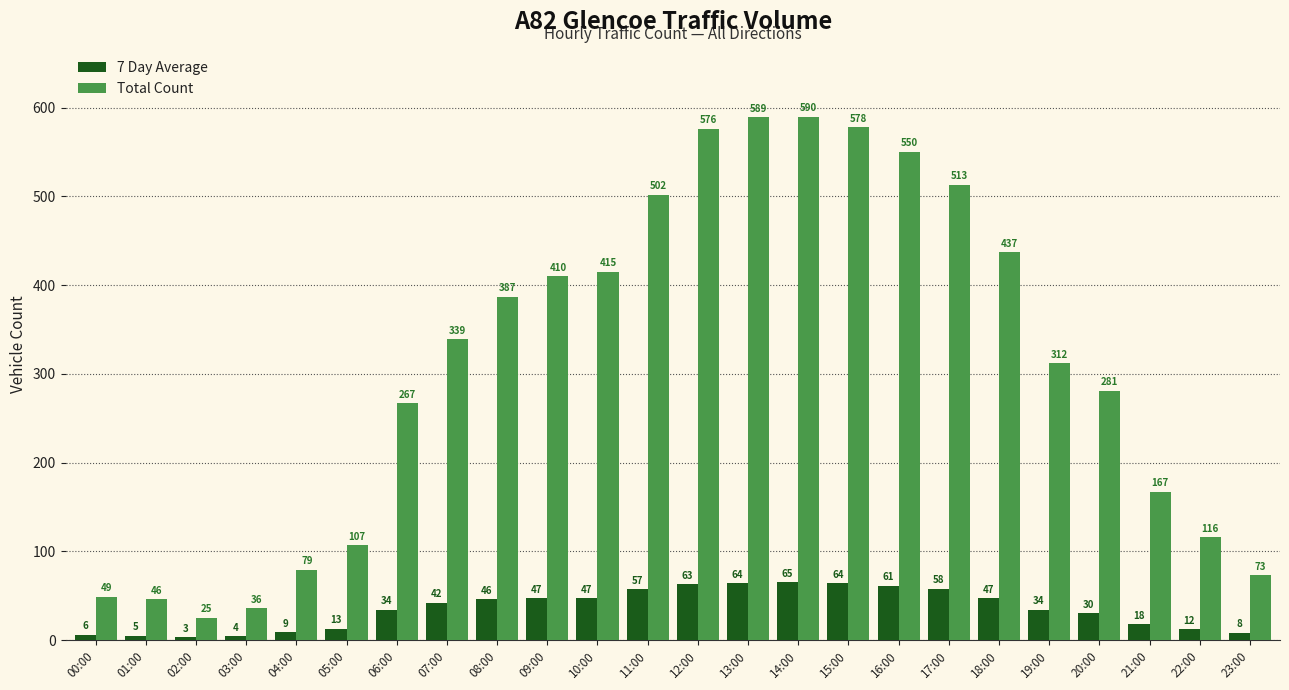

Reading right to left, list all the values displayed in this chart.

7 Day Average: 8	12	18	30	34	47	58	61	64	65	64	63	57	47	47	46	42	34	13	9	4	3	5	6
Total Count: 73	116	167	281	312	437	513	550	578	590	589	576	502	415	410	387	339	267	107	79	36	25	46	49